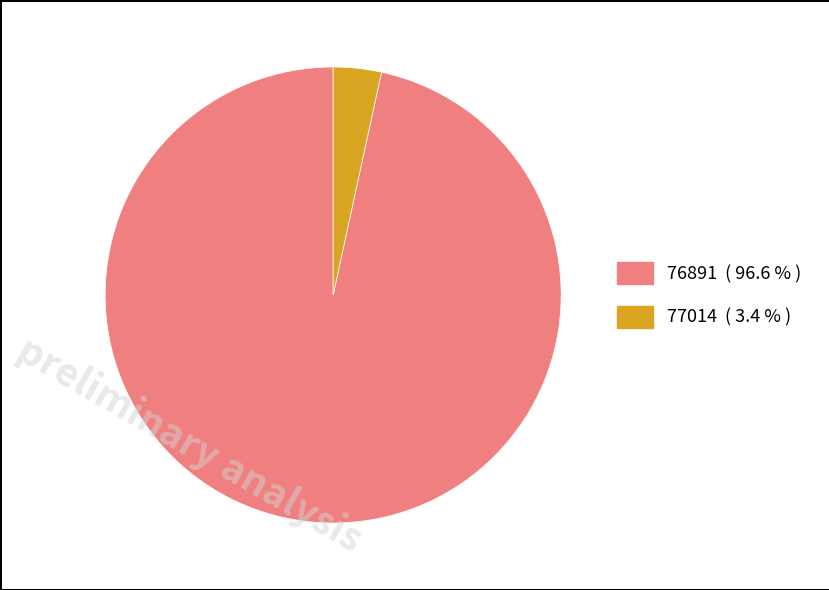

Do 77014 and 76891 together represent more than half of the pie?

Yes